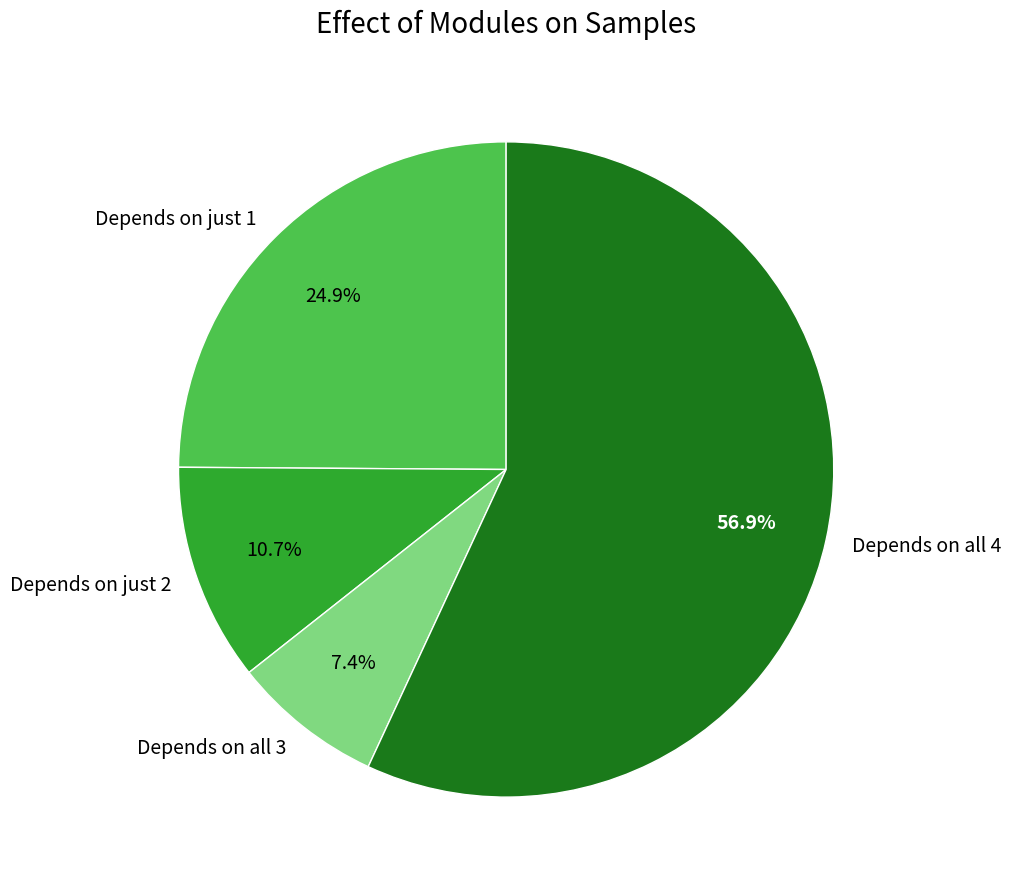

What percentage do Depends on just 1 and Depends on just 2 together represent?

35.6%